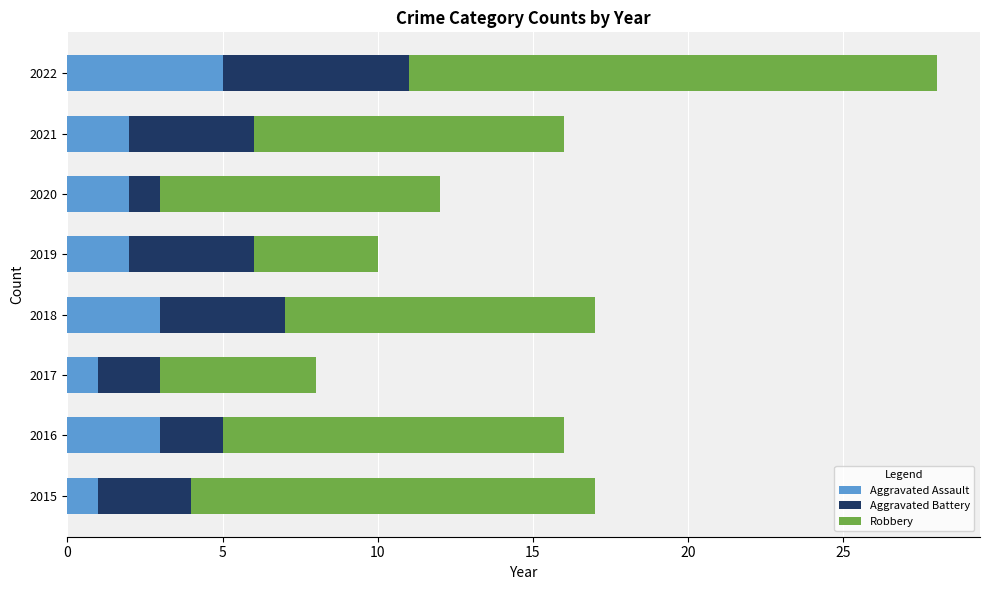

What is the total value across all series at 2019?

10